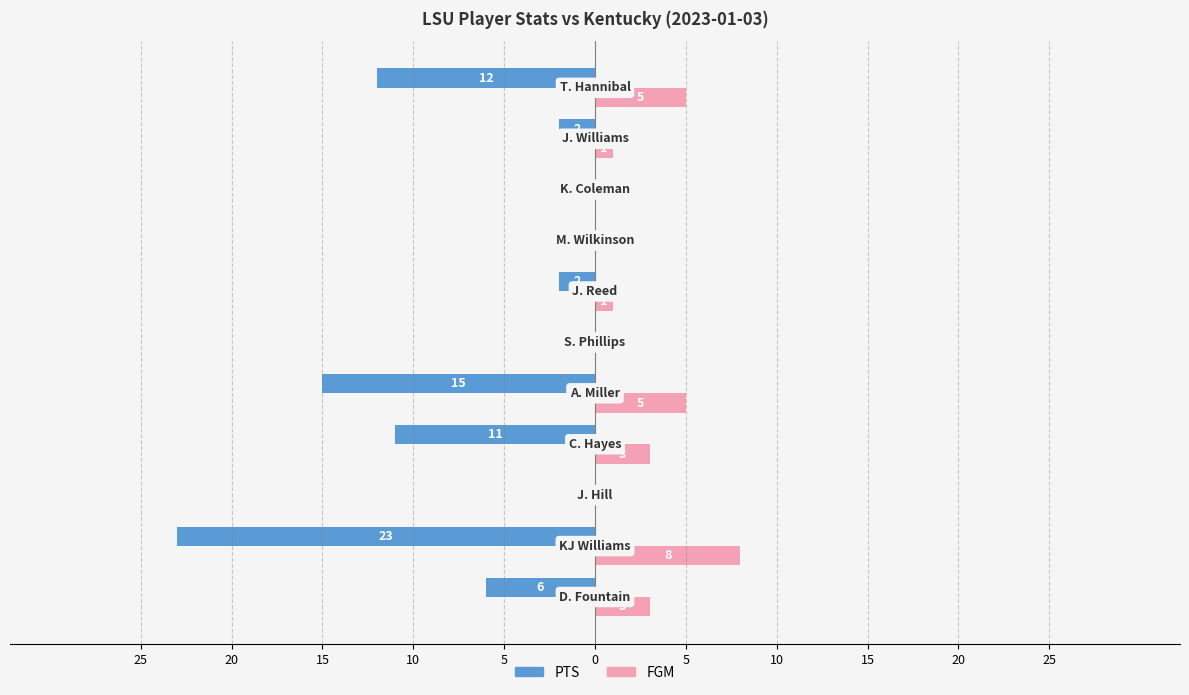

What are all the series names shown in the legend?

PTS, FGM